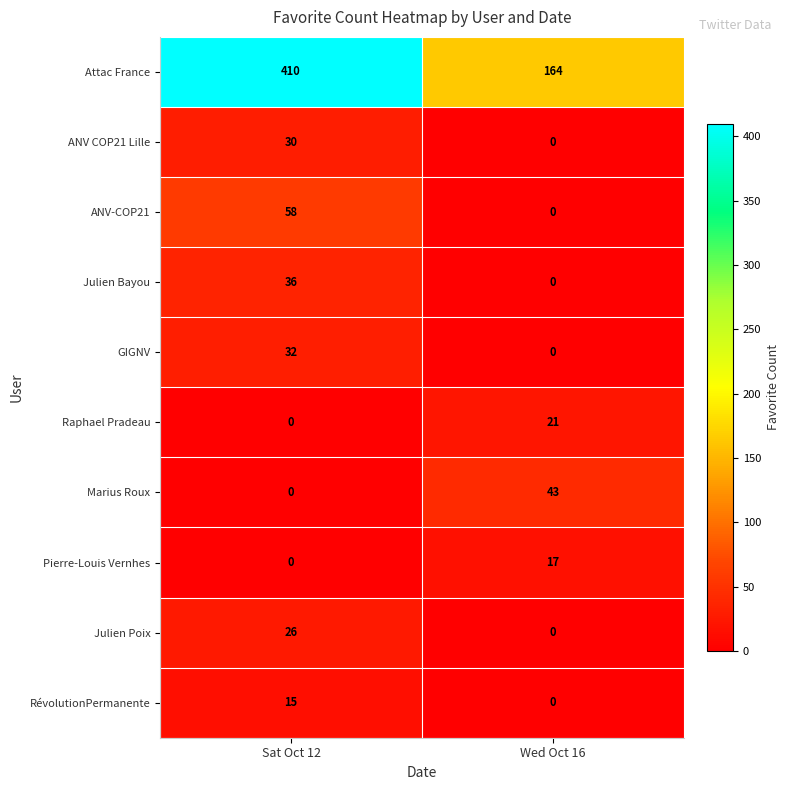

Reading left to right, extract all data points from this chart.

Attac France: 410	164
ANV COP21 Lille: 30	0
ANV-COP21: 58	0
Julien Bayou: 36	0
GIGNV: 32	0
Raphael Pradeau: 0	21
Marius Roux: 0	43
Pierre-Louis Vernhes: 0	17
Julien Poix: 26	0
RévolutionPermanente: 15	0